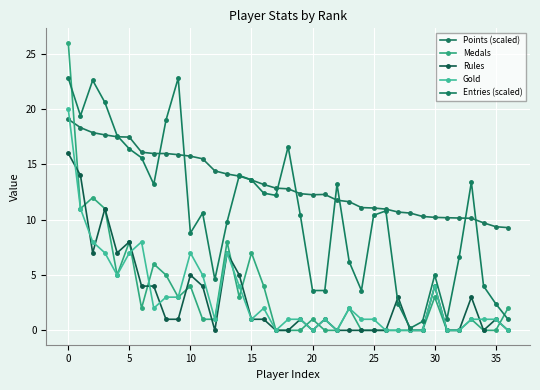

Rank the series by their maximum value, from highest to lowest.

Medals, Entries (scaled), Gold, Points (scaled), Rules